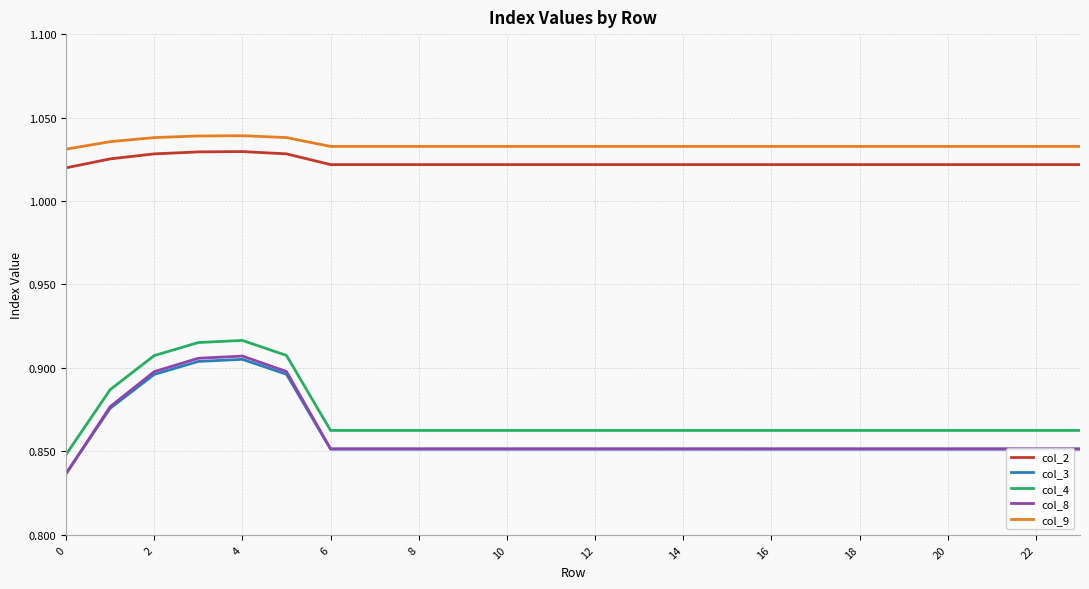

Which series has the largest range (max minus min)?

col_8